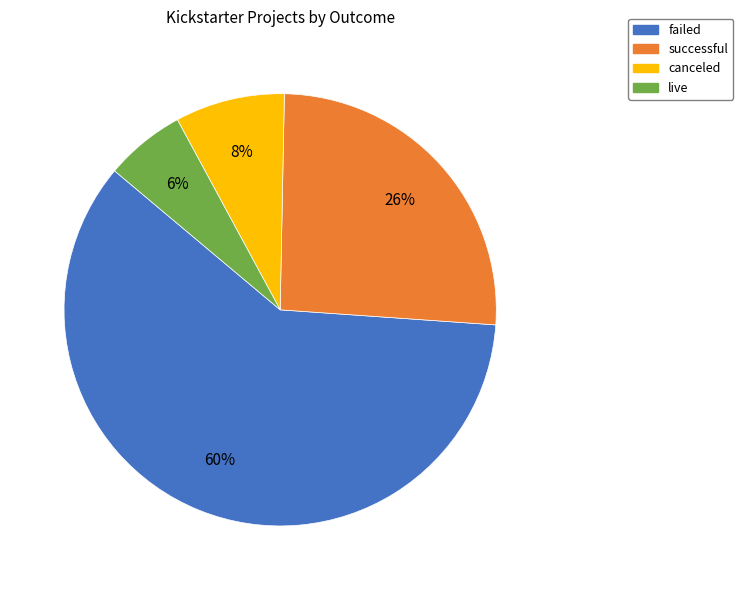

How many slices are in this pie chart?

4